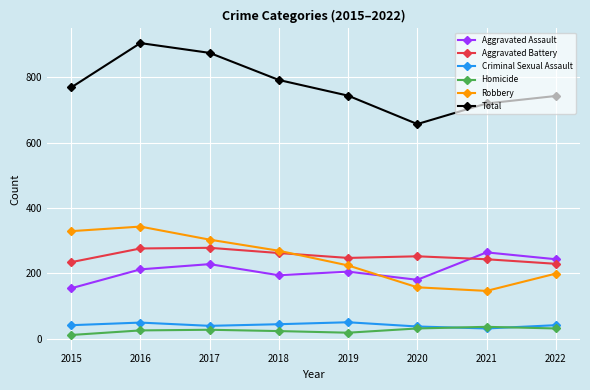

What is the difference between the maximum and minimum values in the Robbery series?

197